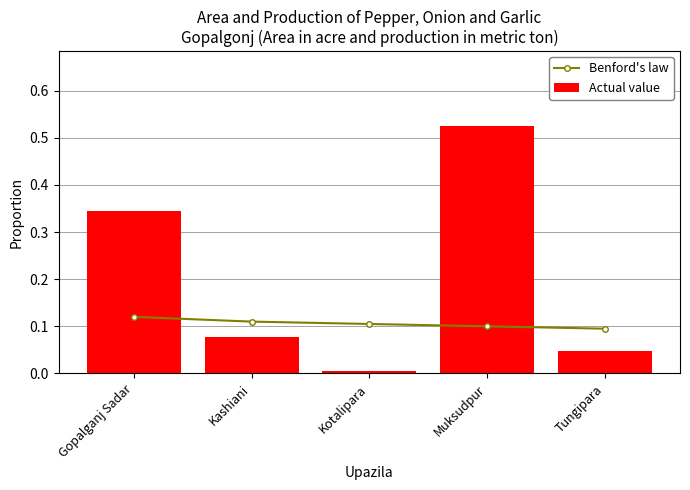

At which category is the sum across all series the highest?

Muksudpur